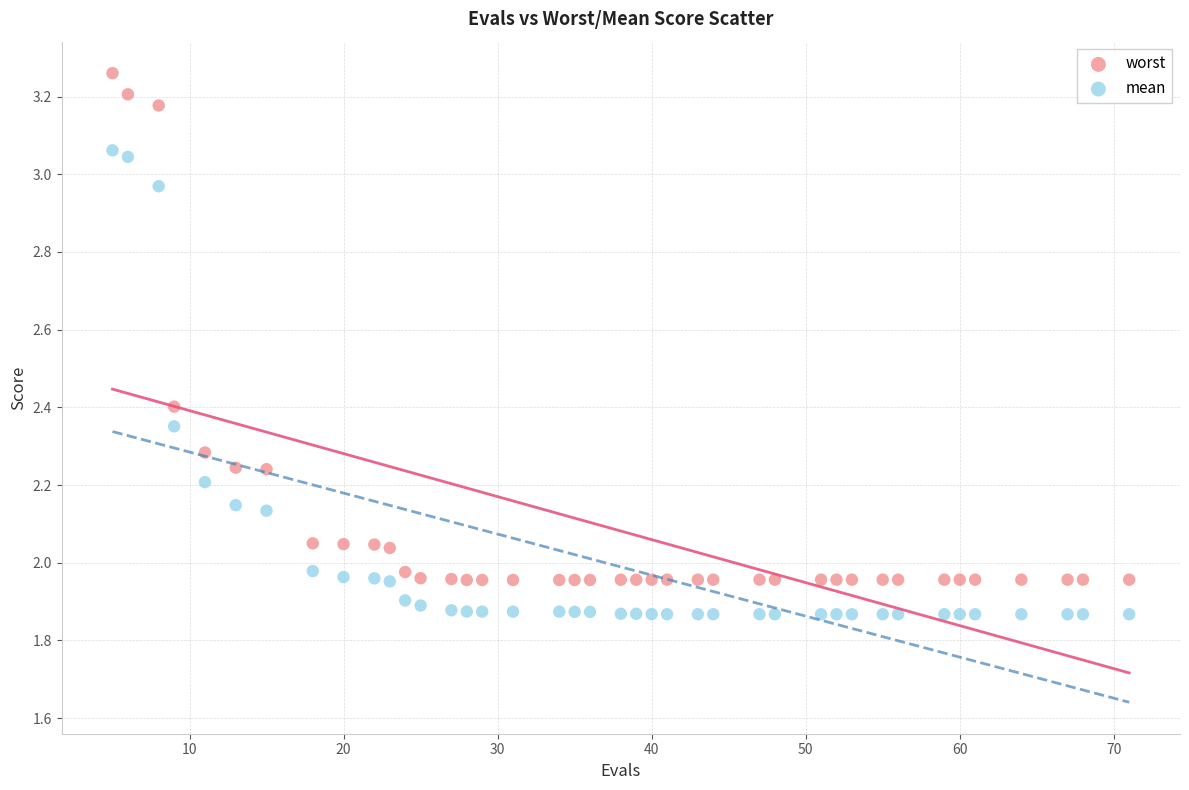

Which series contains the highest Y value?

worst